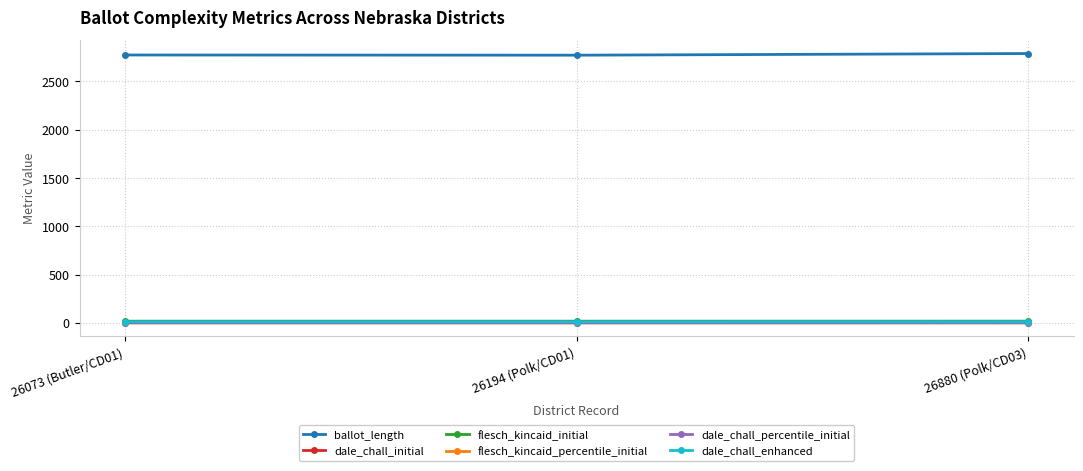

What is the minimum value for ballot_length?

2772.0